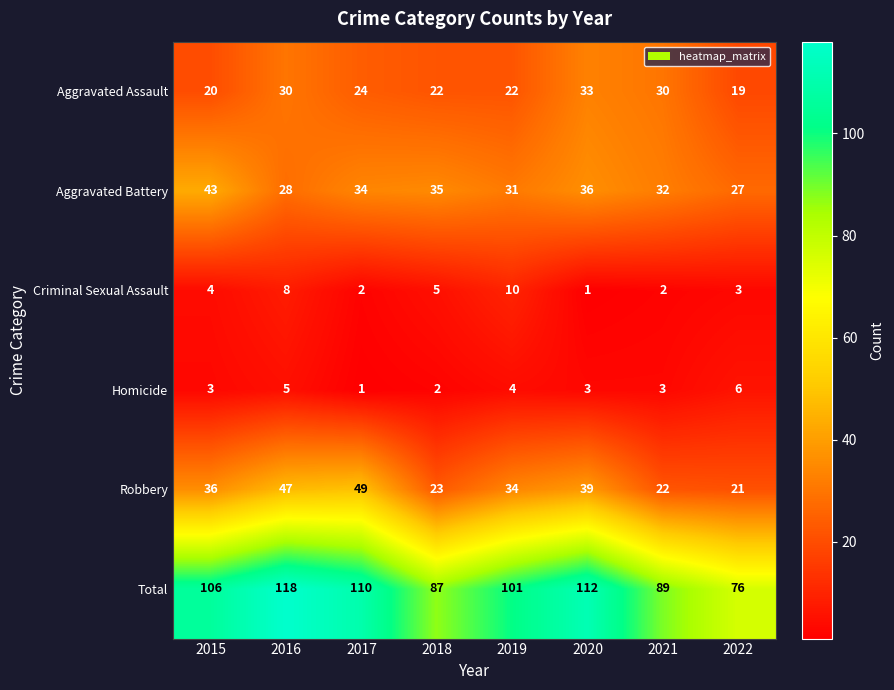

At which category is the sum across all series the highest?

2016